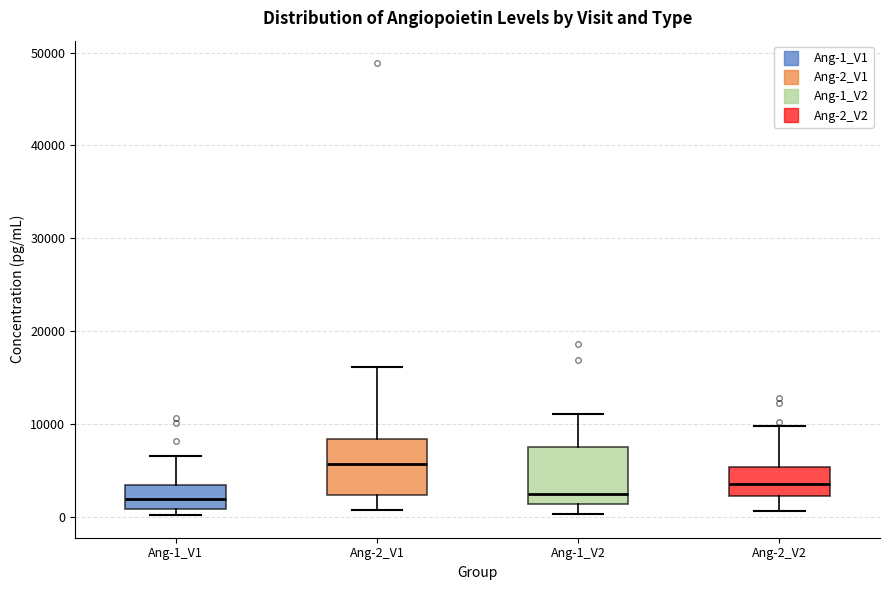

Where is the lower edge of the box for Ang-2_V1 on the y-axis? The values are not printed on the chart, so give them approximately, as read against the axis.

2000